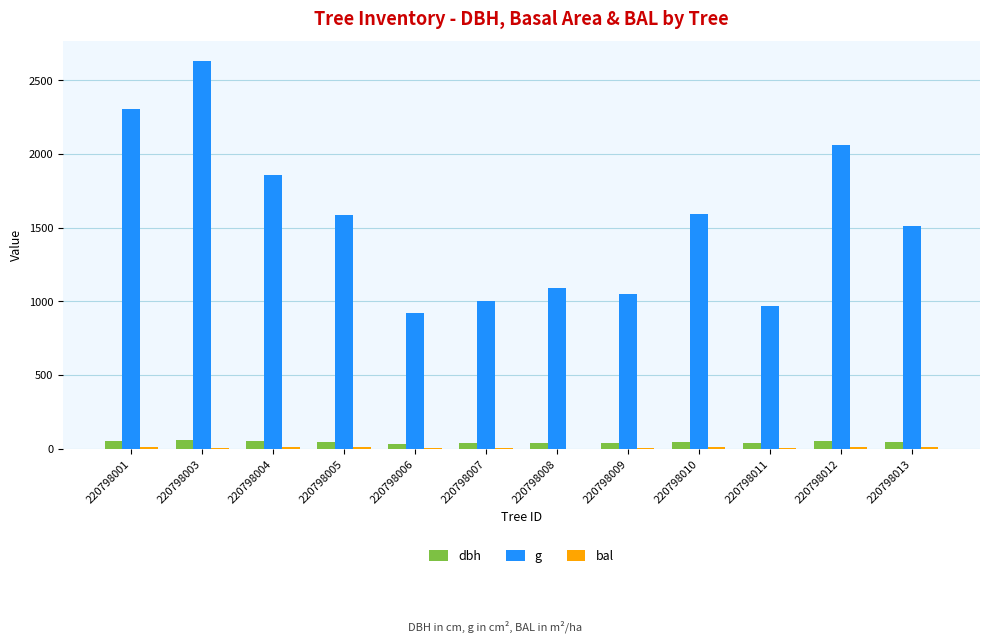

Is it true that g equals 3836.0 at 220798001?

False